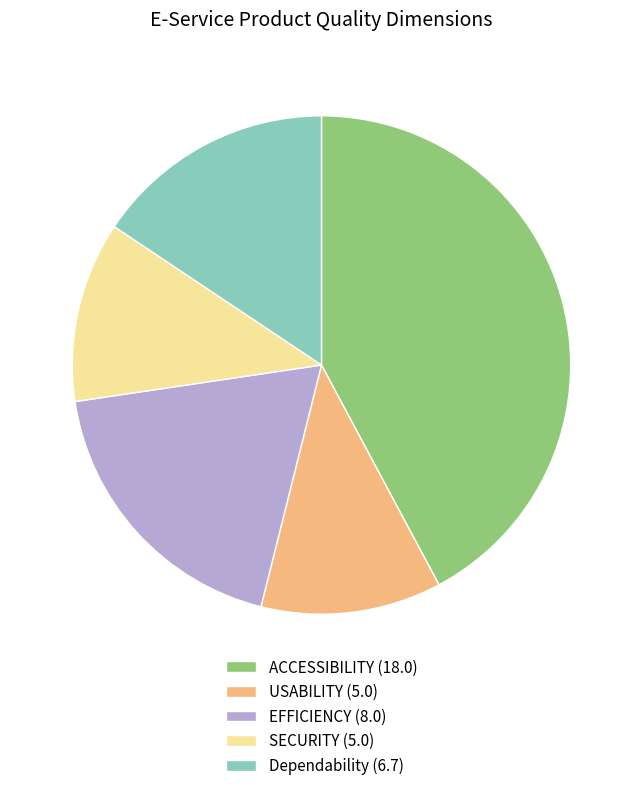

The USABILITY (5.0) slice represents 1% of the pie. True or false?

False